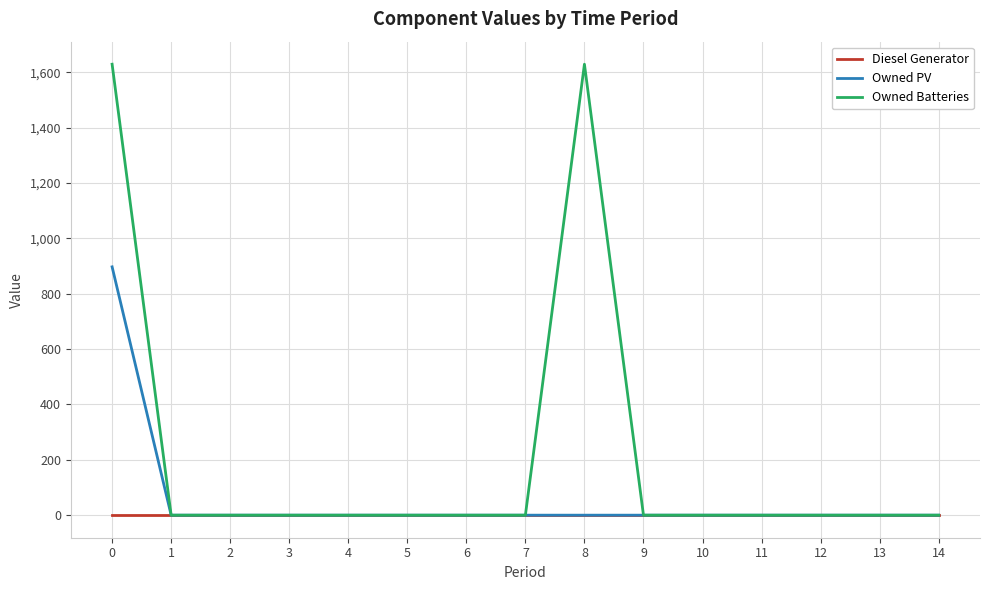

How many distinct data groups are displayed?

3